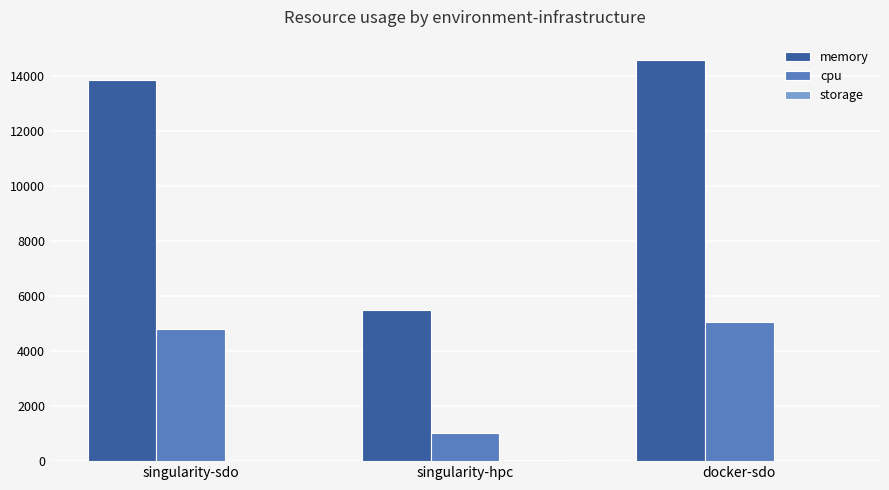

How many values in the memory series exceed 13835?

2